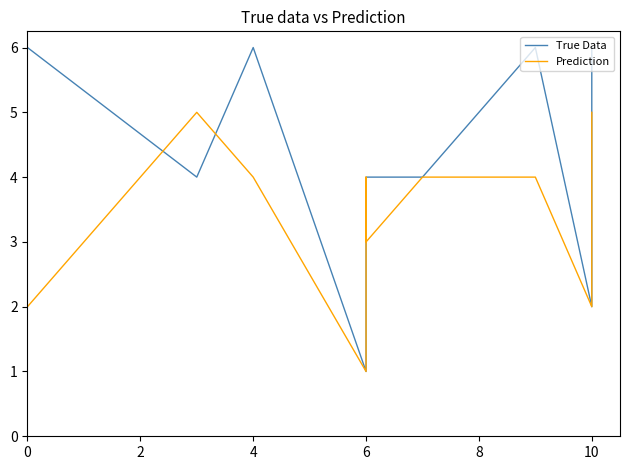

What is the average value of the True Data series?

4